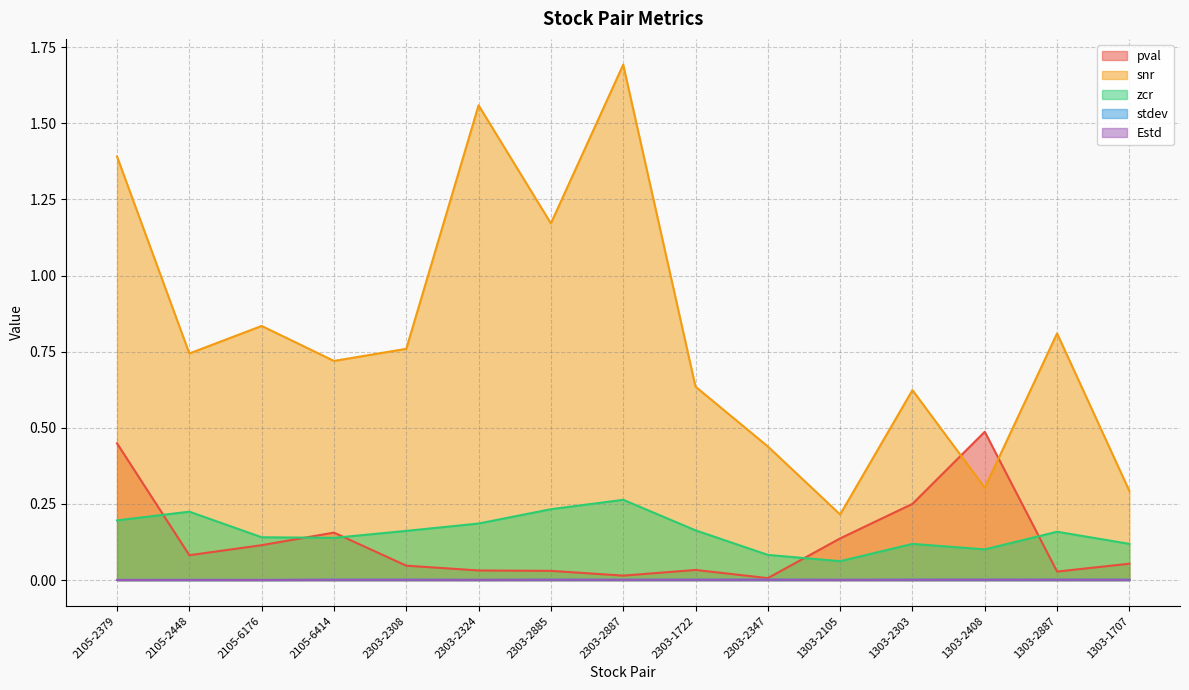

Which series has the largest total across all categories?

snr